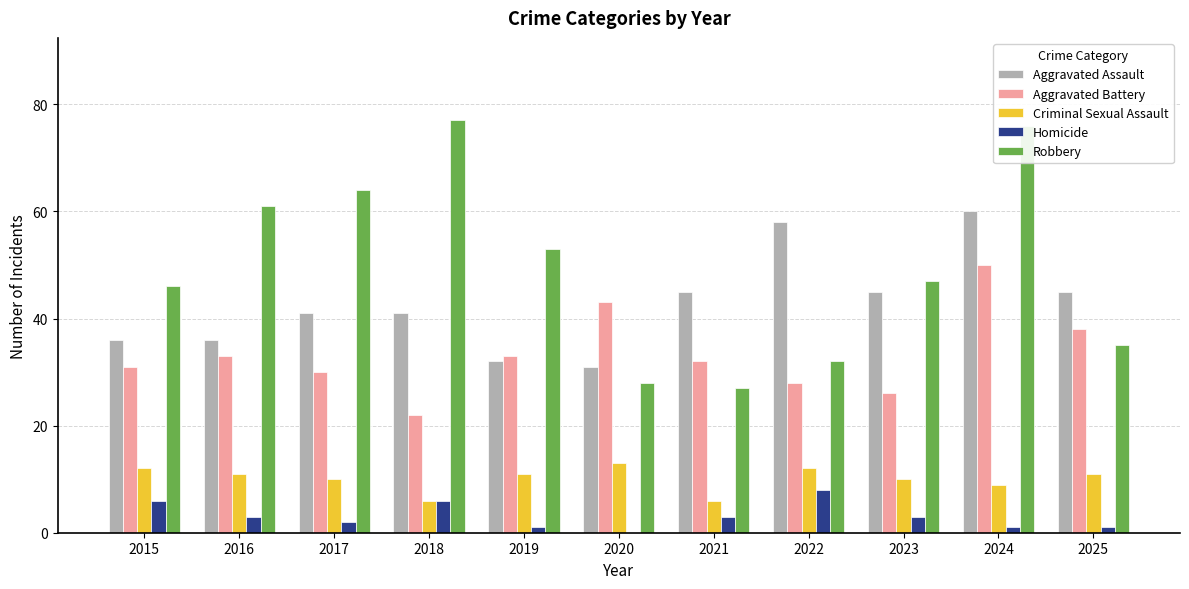

What is the total value across all series at 2016?

144